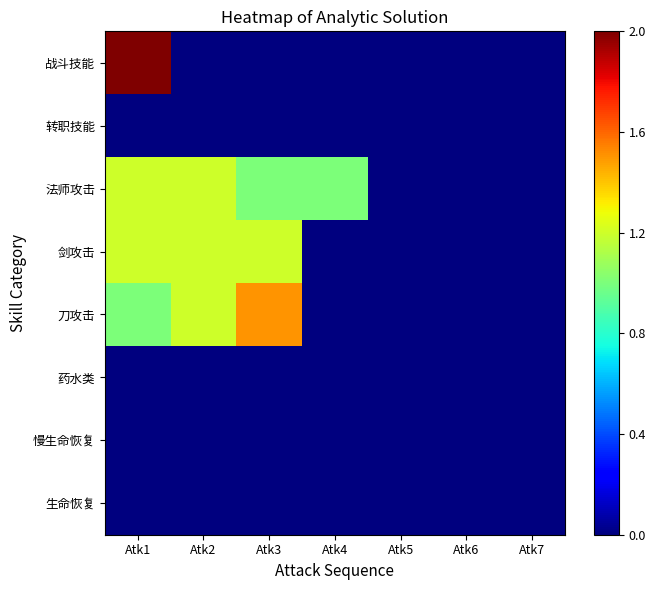

Which category has the highest value across all series?

Atk1